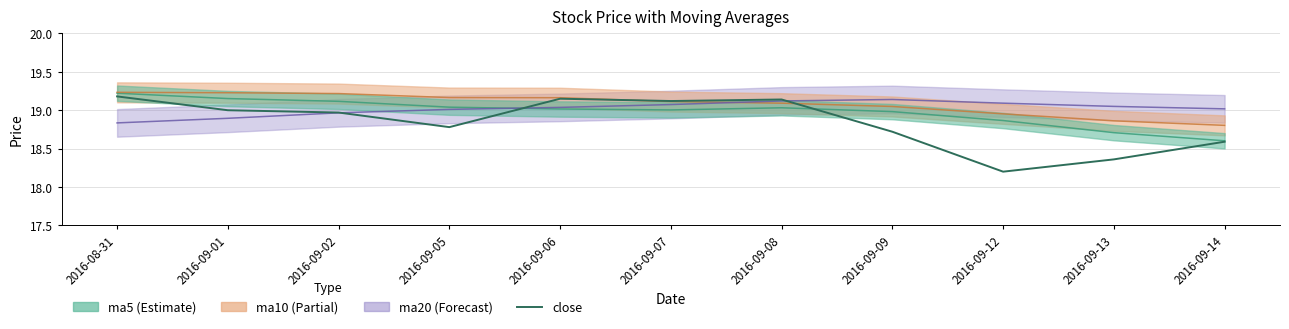

What is the label of the 3rd point from the left?

2016-09-02